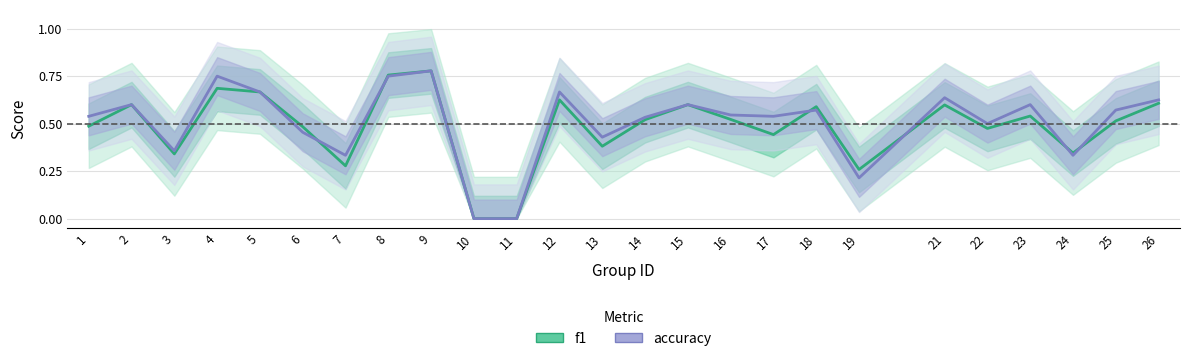

Where is the first local minimum for f1?

3